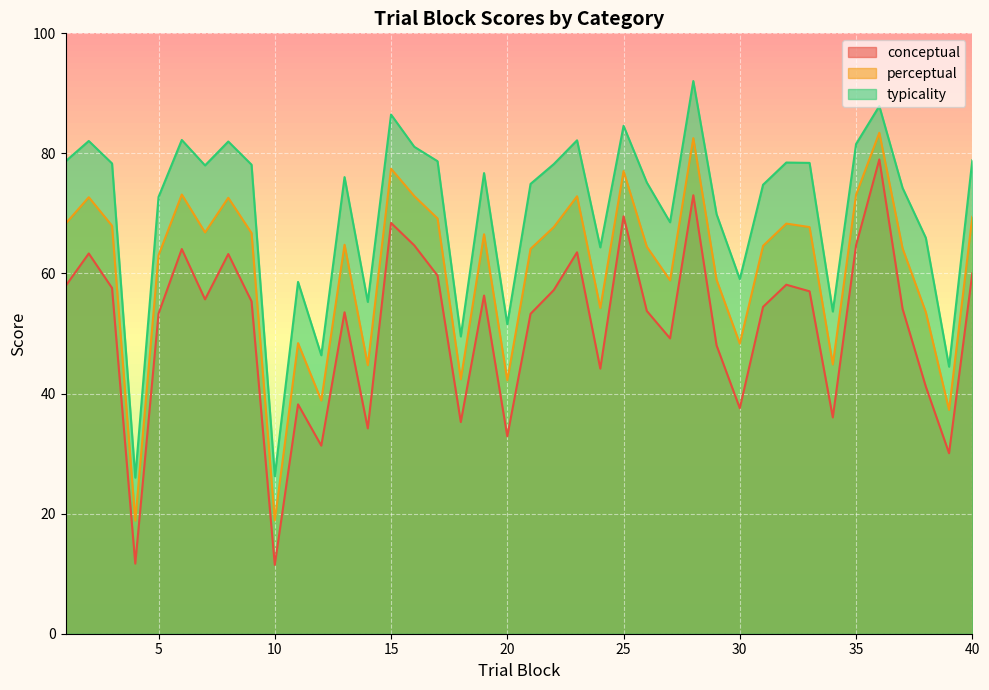

In conceptual, how many points are lower than both neighbors (excluding endpoints)?

12